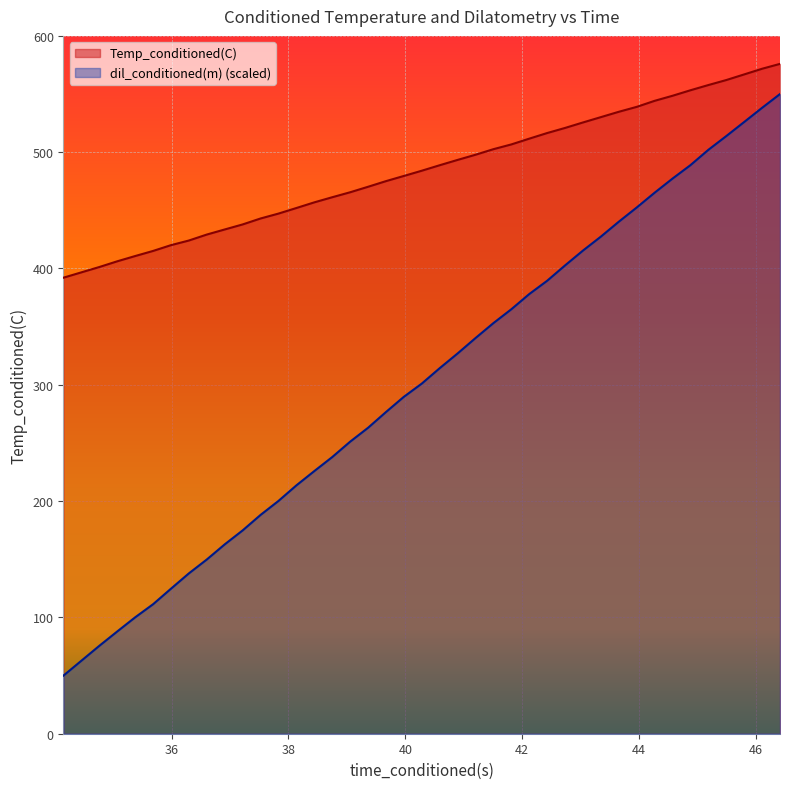

How many values in the dil_conditioned(m) series exceed 314?

20